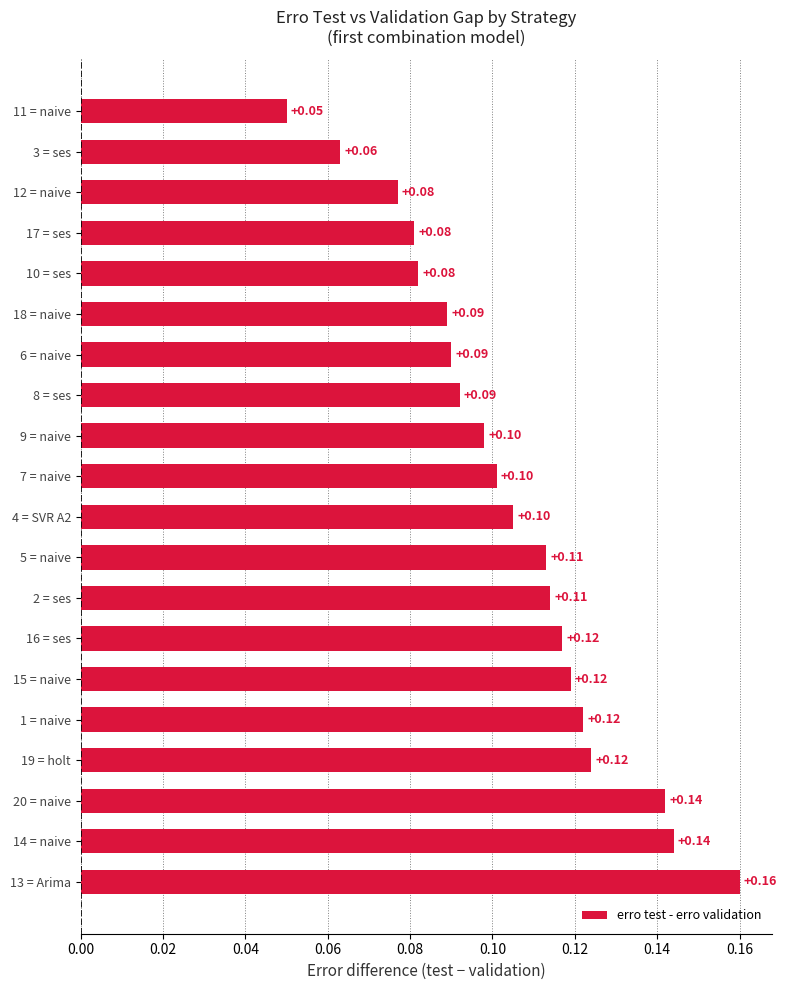

What is the sum of all values?

2.1